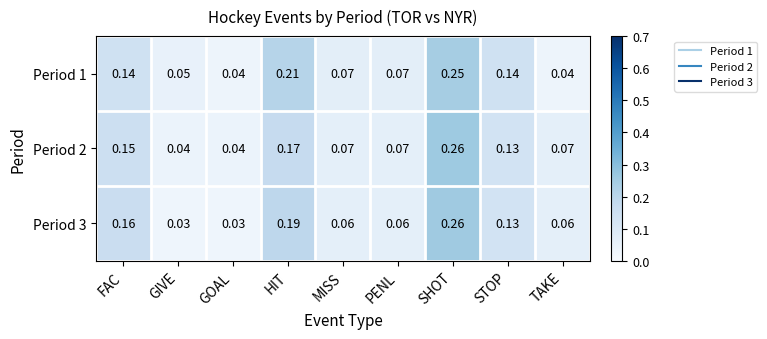

Which series has the largest range (max minus min)?

Period 3